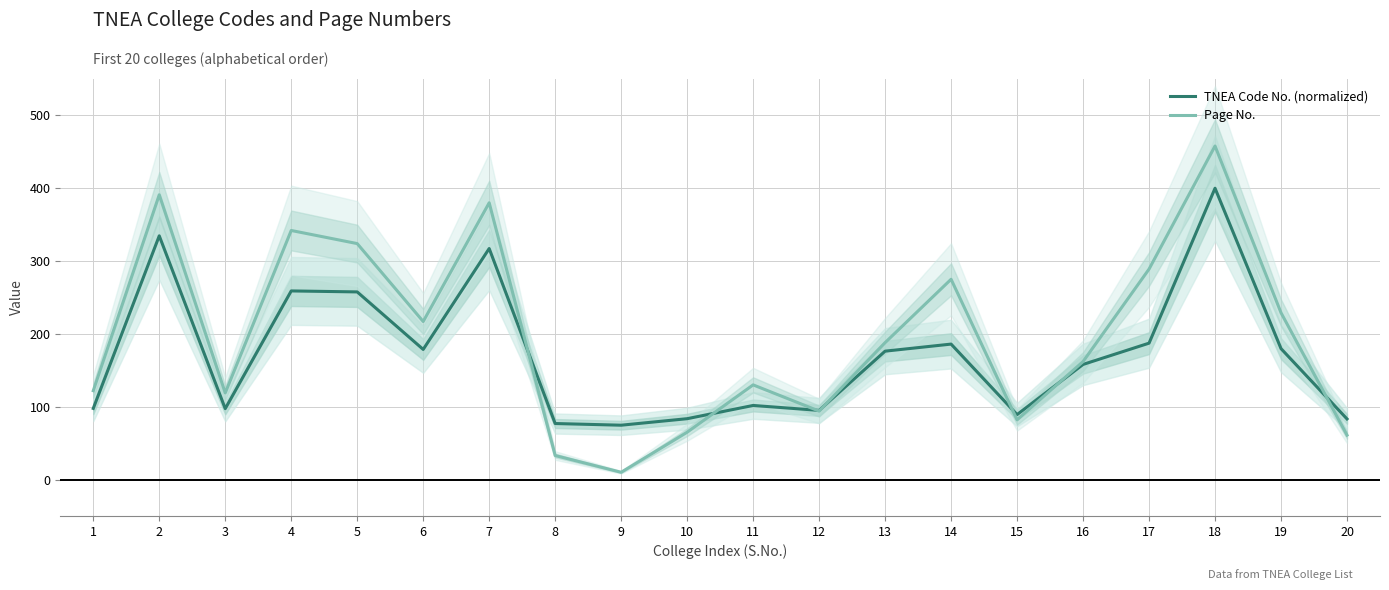

Rank the categories by TNEA Code No. (normalized) value from lowest to highest.

9, 8, 20, 10, 15, 12, 3, 1, 11, 16, 13, 6, 19, 14, 17, 5, 4, 7, 2, 18